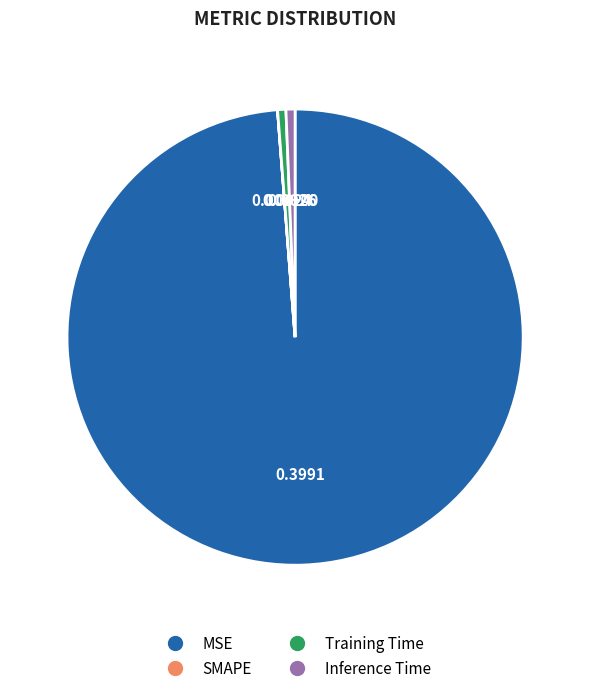

Which category has the biggest portion of the pie?

MSE